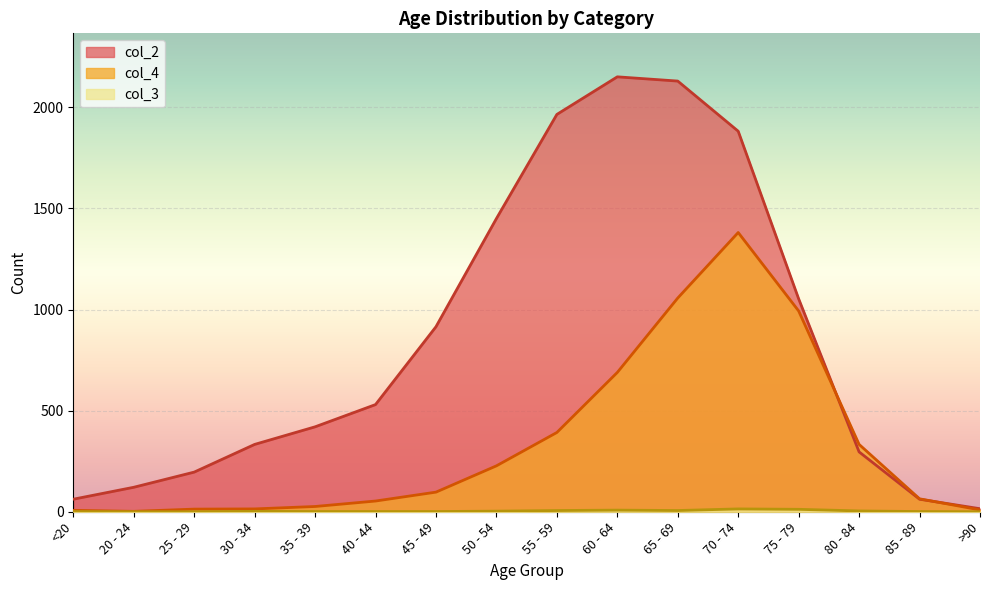

Between 65 - 69 and <20, which is larger?

65 - 69